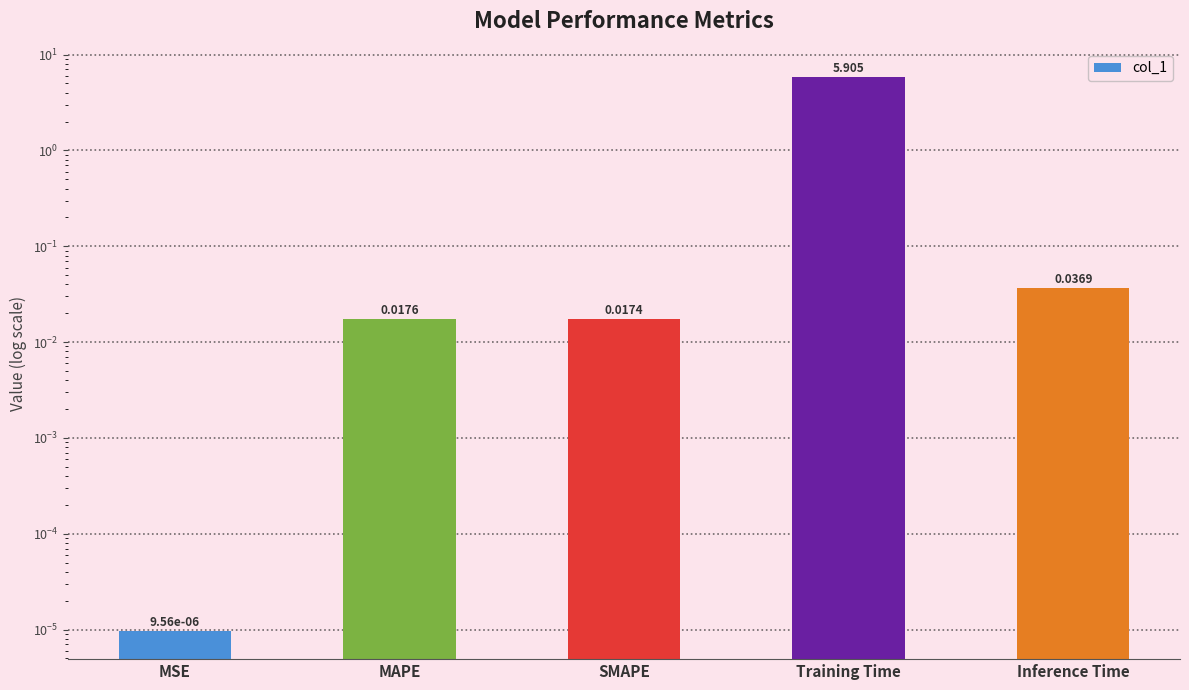

Reading right to left, what are all the values shown in this chart?

Inference Time=0.0	Training Time=5.9	SMAPE=0.0	MAPE=0.0	MSE=0.0